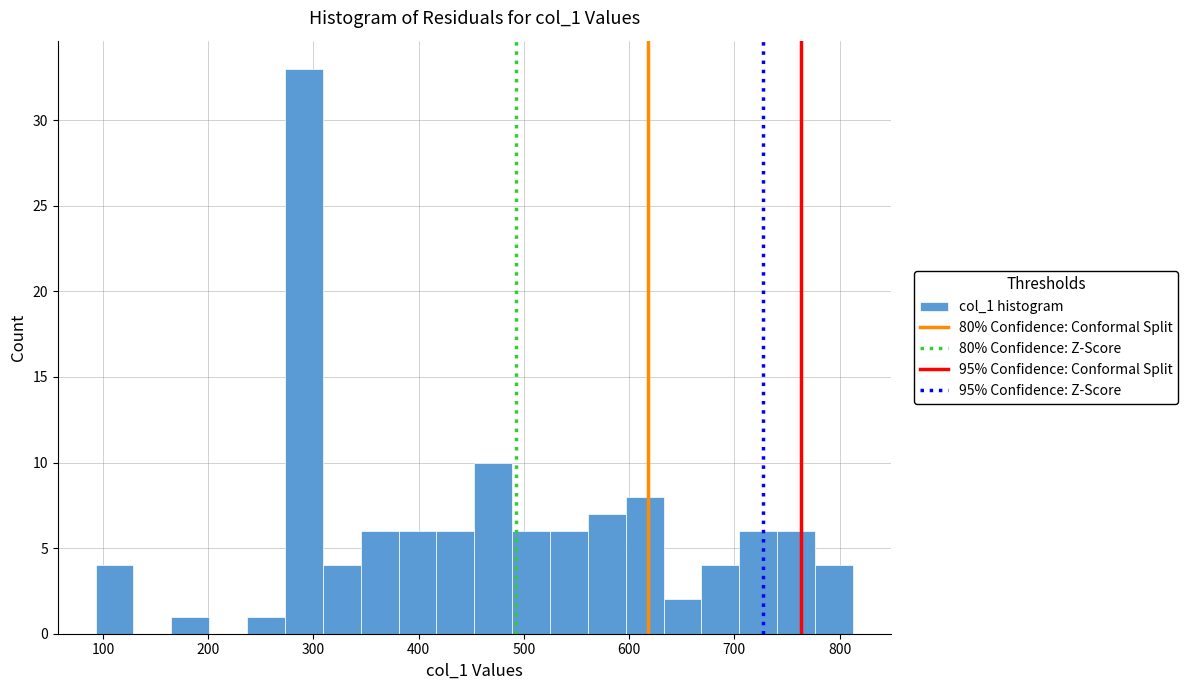

Read against the x-axis, roughly where is the centre of the tallest bar?

290